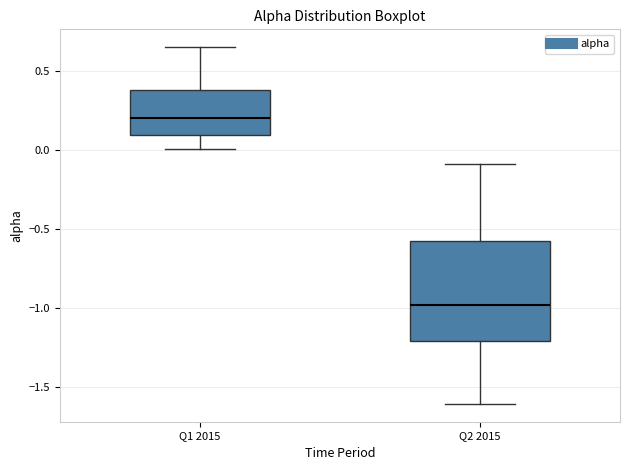

Comparing the boxes themselves (not the whiskers), which one is the tallest?

Q2 2015